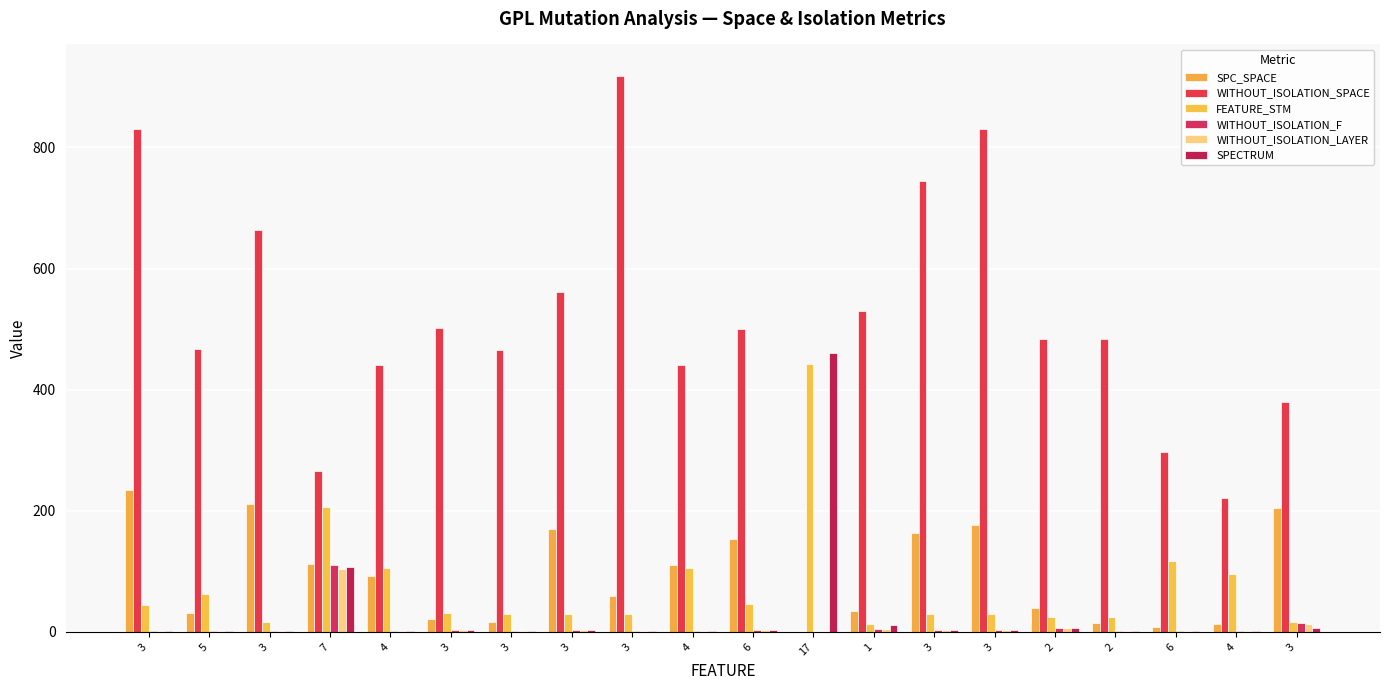

What is the label of the 18th bar from the left?

6